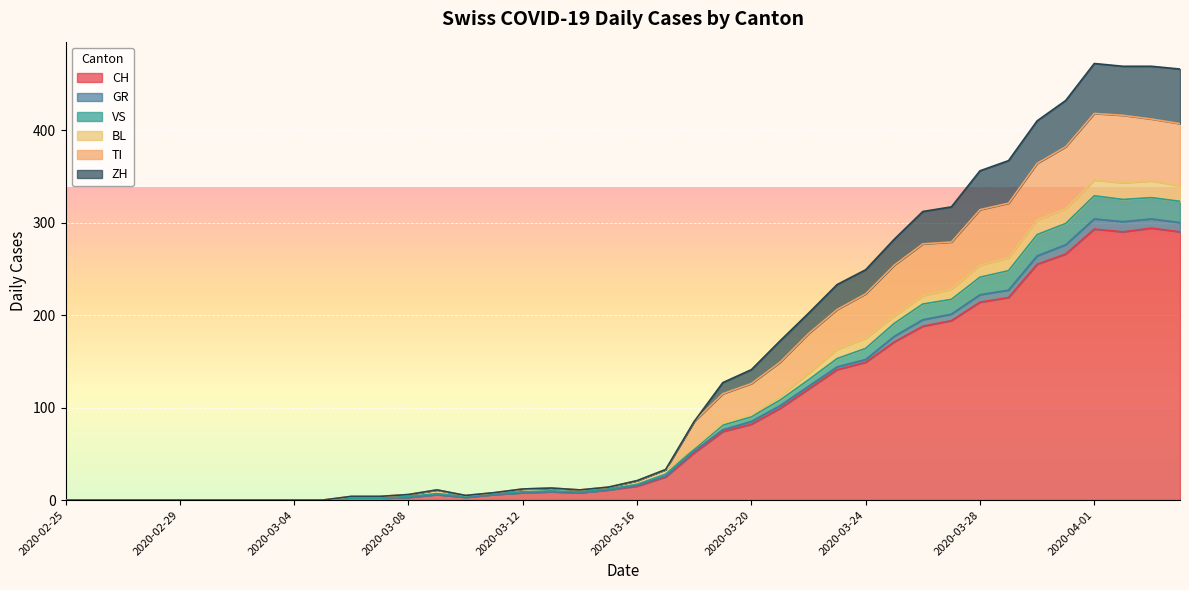

How many lines are shown in the chart?

6